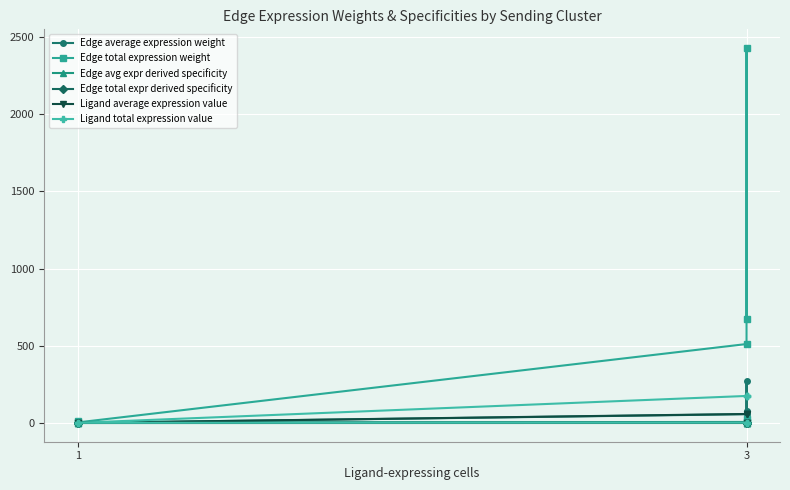

In Edge avg expr derived specificity, how many points are higher than both neighbors (excluding endpoints)?

3